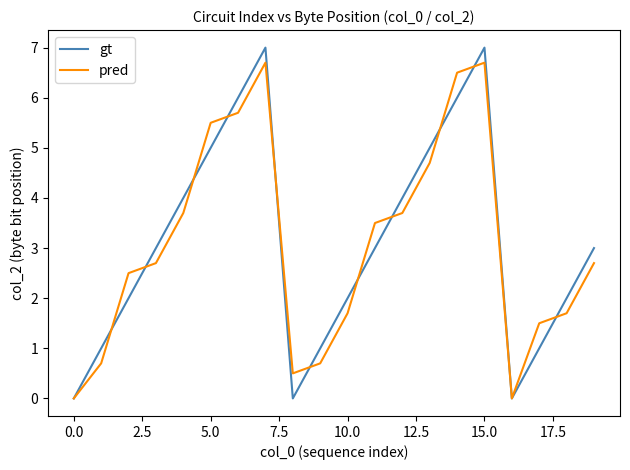

List the series in order of their peak value, lowest first.

pred, gt